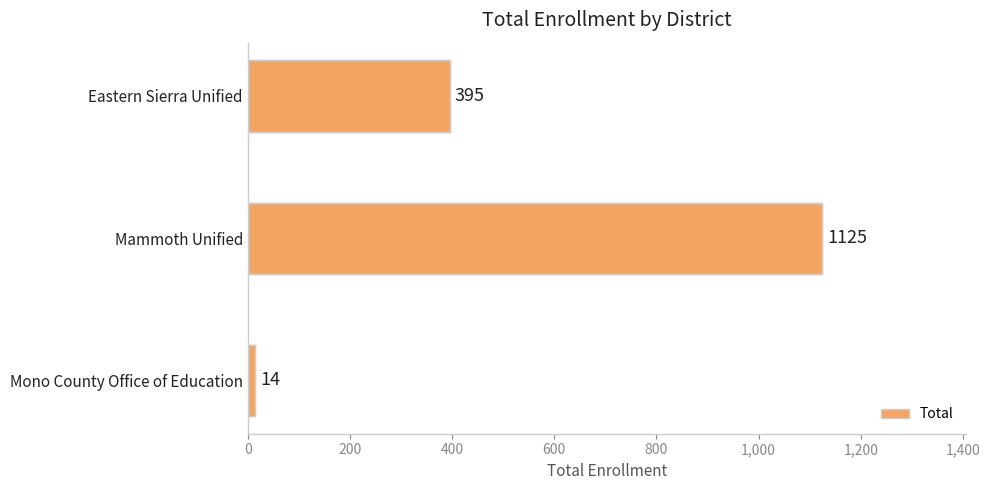

What is the difference between the maximum and minimum values?

1111